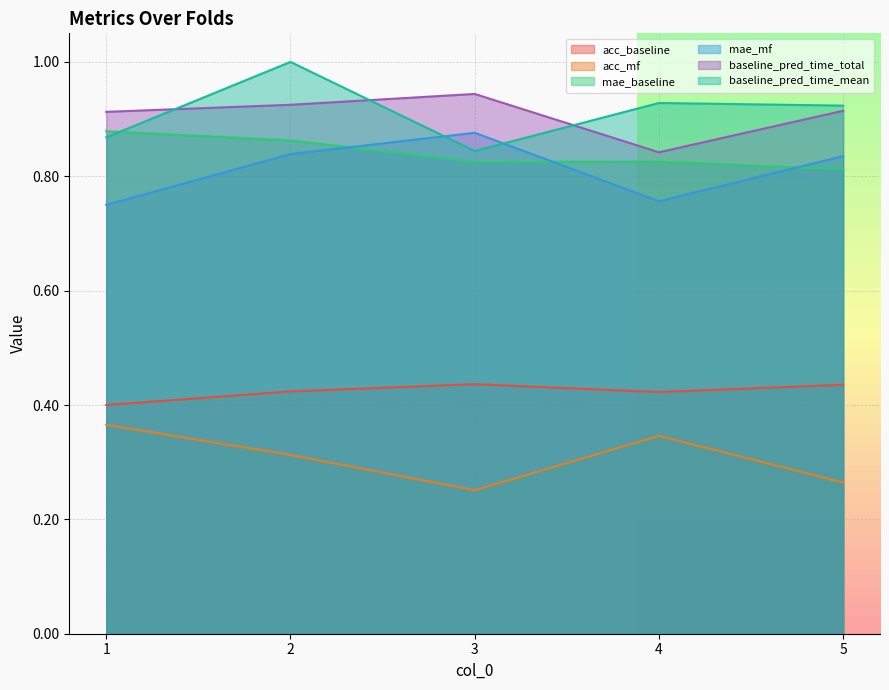

Reading left to right, list all the values displayed in this chart.

acc_baseline: 0.4	0.4	0.4	0.4	0.4
acc_mf: 0.4	0.3	0.3	0.3	0.3
mae_baseline: 0.9	0.9	0.8	0.8	0.8
mae_mf: 0.7	0.8	0.9	0.8	0.8
baseline_pred_time_total: 0.9	0.9	0.9	0.8	0.9
baseline_pred_time_mean: 0.9	1.0	0.8	0.9	0.9